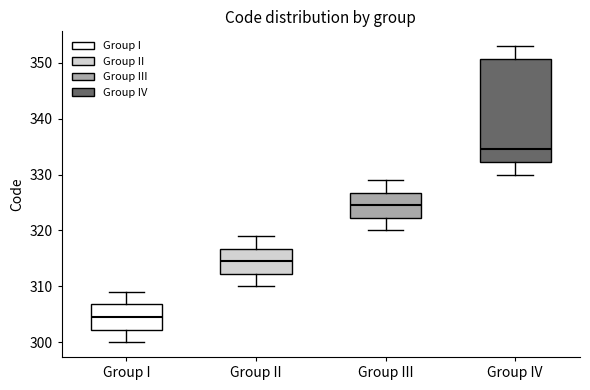

Reading left to right, transcribe this box plot: for each box, give where its median line is, the range the box spans, and where its two whiskers end, as read against the y-axis. The values are not printed on the chart, so give them approximately, as read against the axis.

Group I: median 305, box 302 to 307, whiskers 300 to 309
Group II: median 315, box 312 to 317, whiskers 310 to 319
Group III: median 325, box 322 to 327, whiskers 320 to 329
Group IV: median 335, box 332 to 351, whiskers 330 to 353